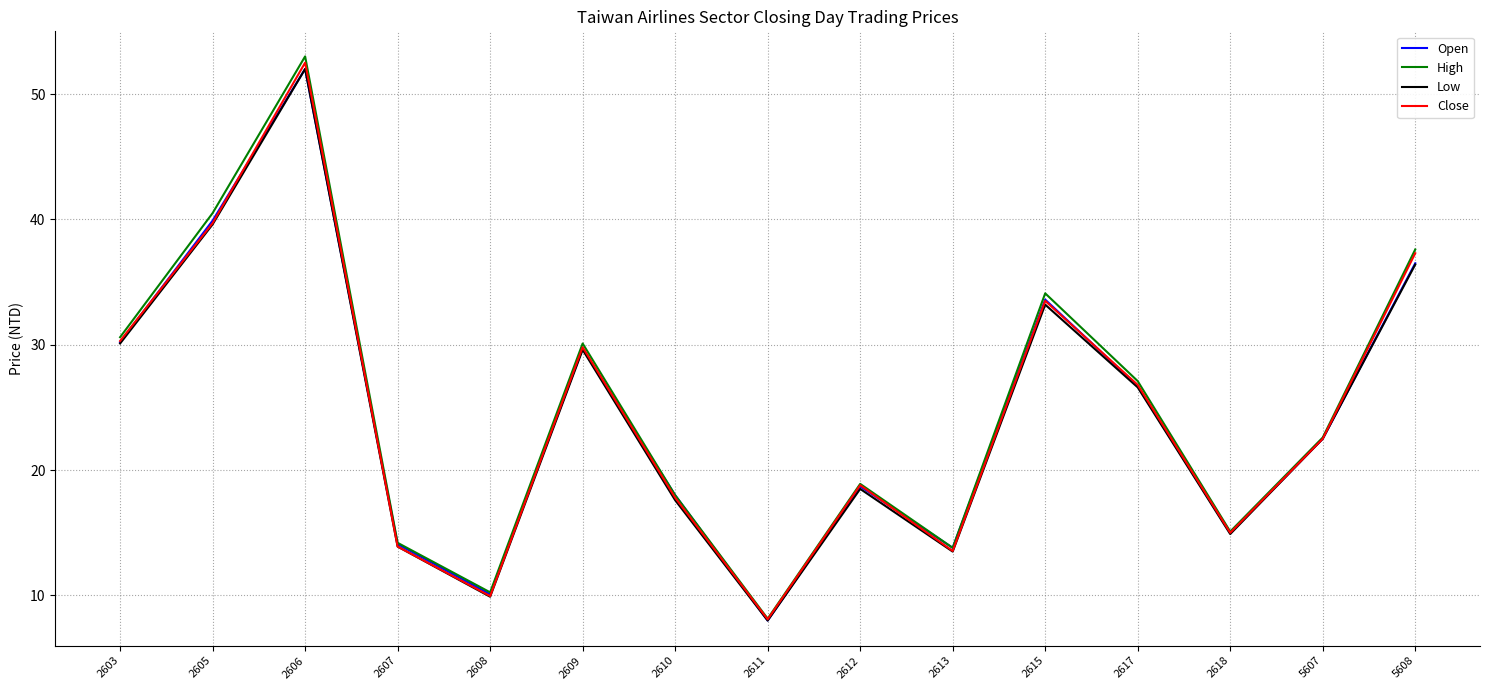

The value of High at 2615 is 34.1. True or false?

True